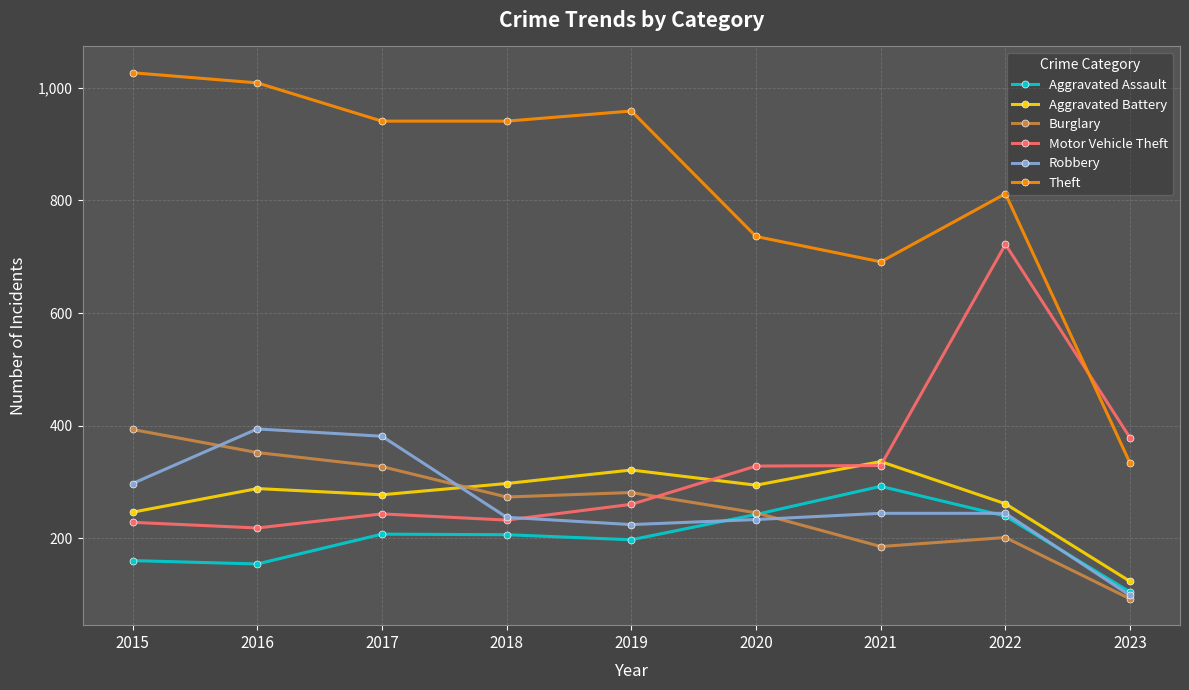

What is the sum of all Aggravated Battery values?

2443